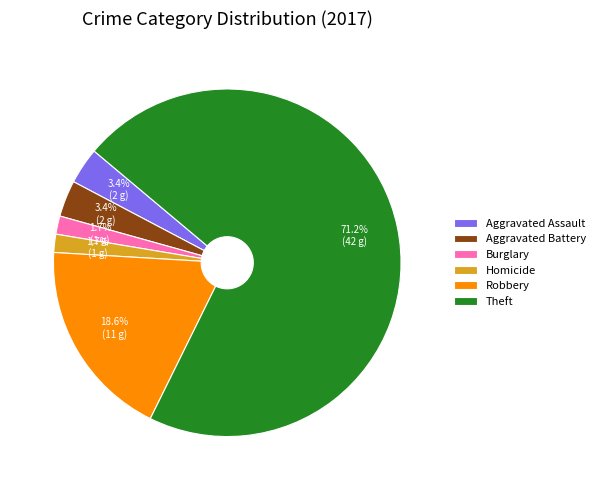

The Theft slice represents 71% of the pie. True or false?

True